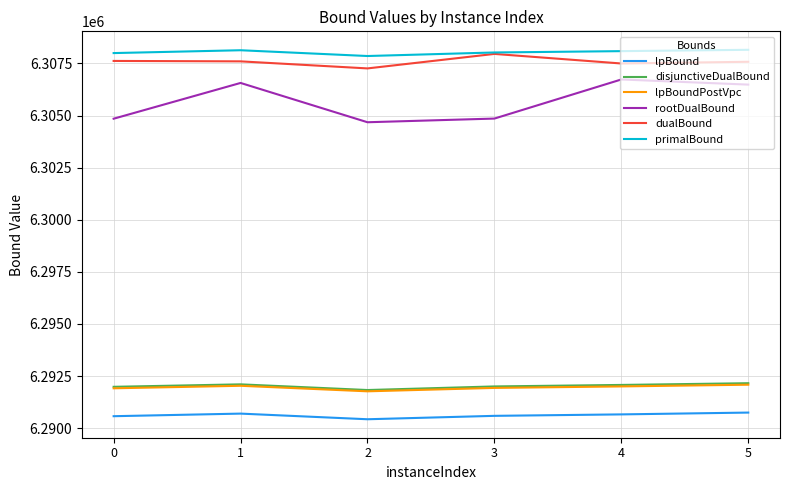

Which series has the widest spread of values?

rootDualBound